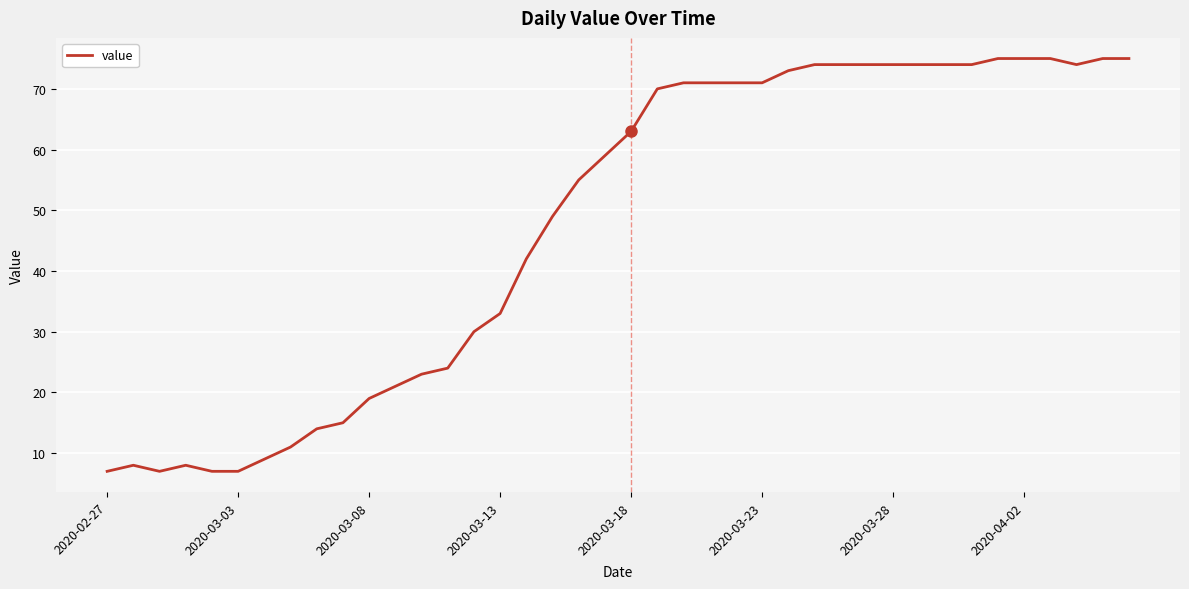

What is the difference between the maximum and minimum values?

68